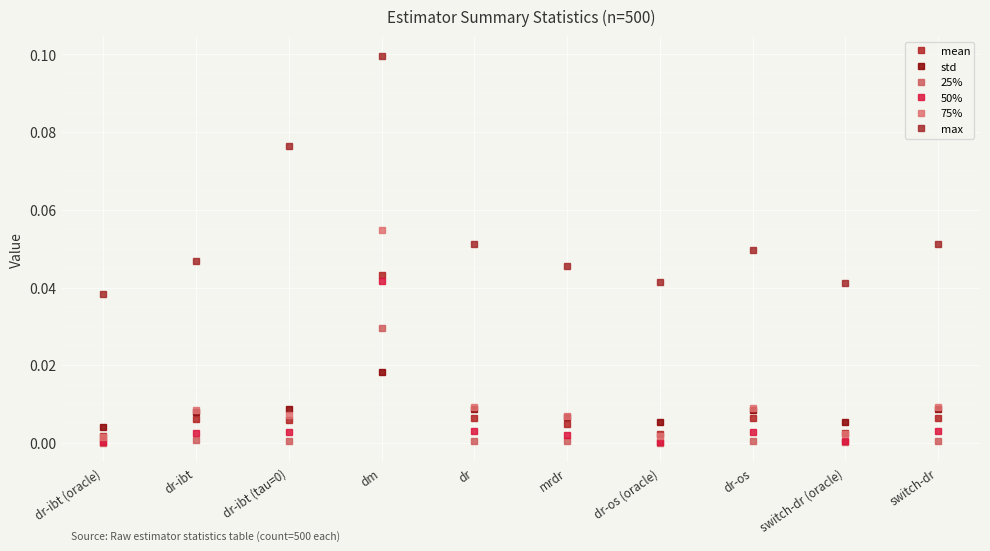

Does the chart have visible grid lines?

Yes